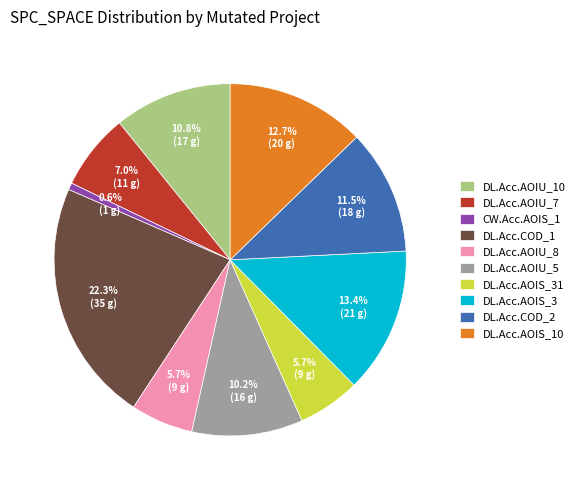

What is the largest slice in the pie chart?

DL.Acc.COD_1